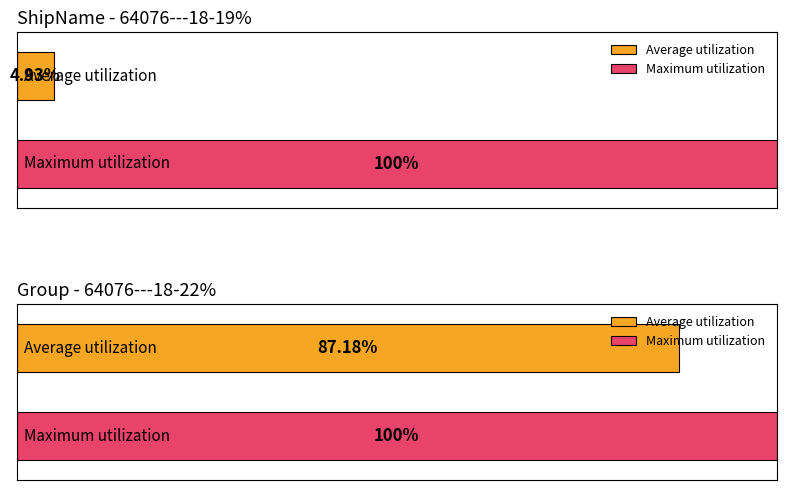

The Average SOG series shows 4.1 at 64076---18-19%. True or false?

False